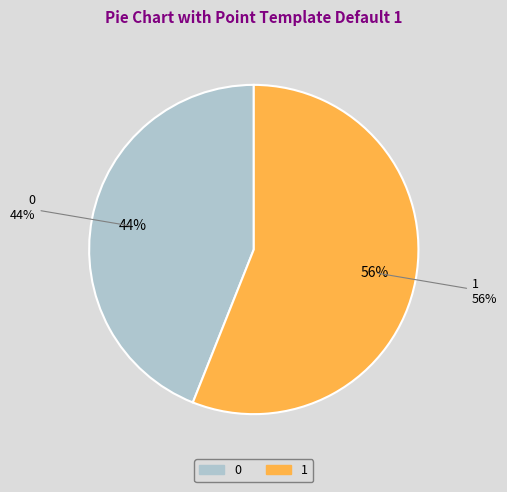

To the nearest percent, what is the difference between the 0 and 1 slice percentages?

12%